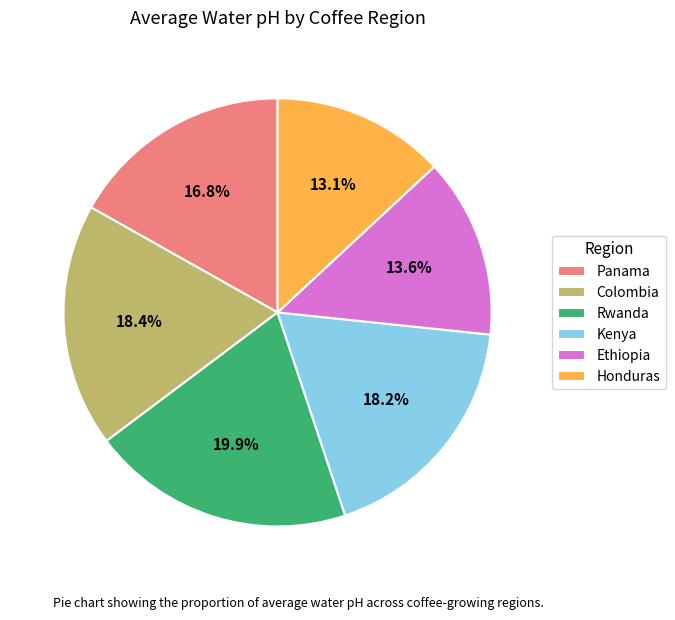

The Honduras slice represents 13% of the pie. True or false?

True